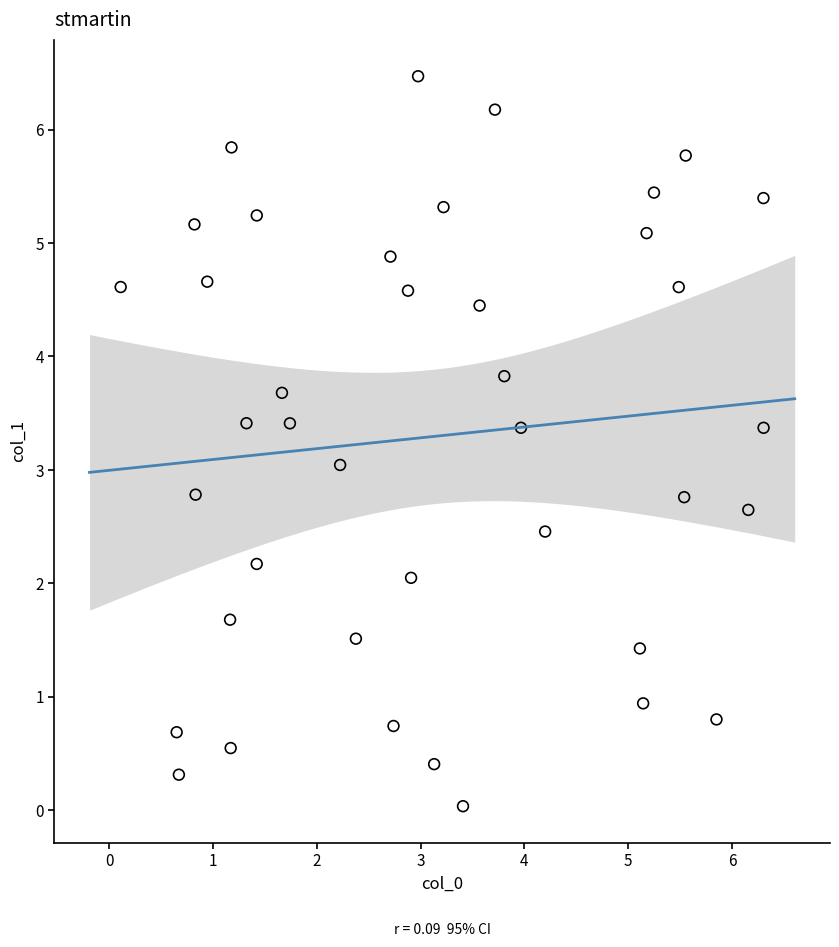

What is the range of Y values (max minus min)?

6.4